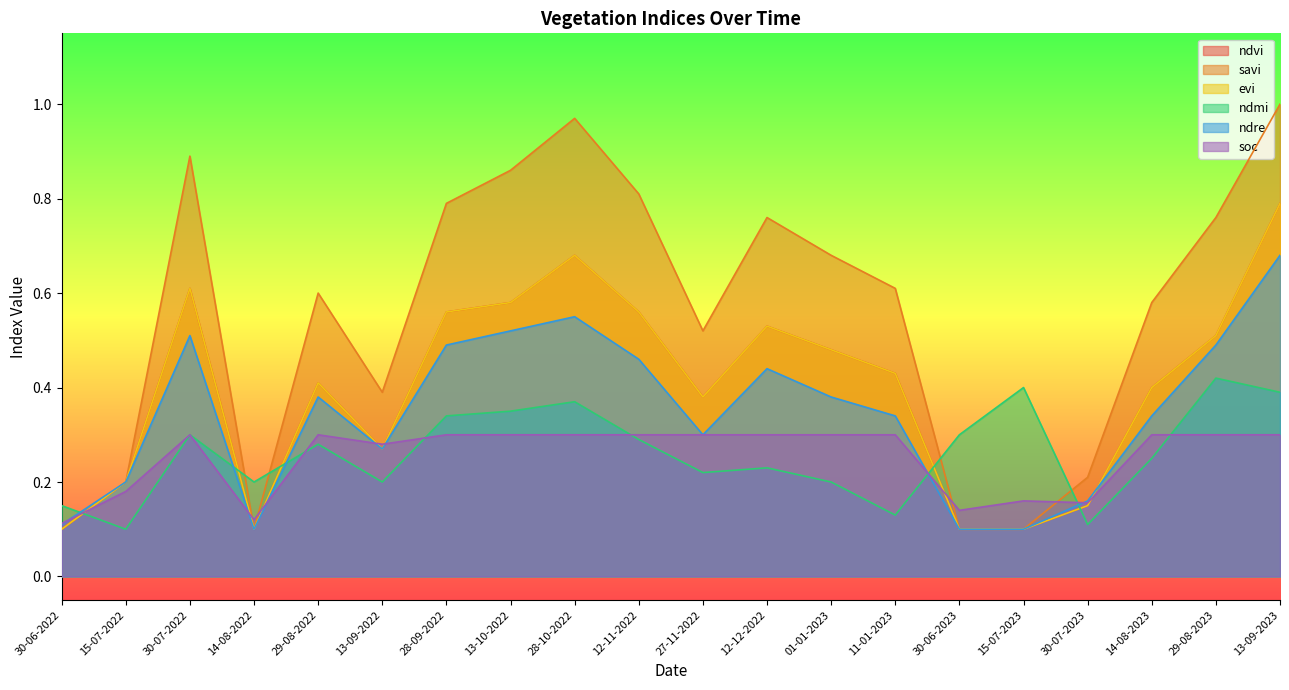

Rank the series at 14-08-2023 from highest to lowest value.

savi, ndvi, evi, ndre, soc, ndmi